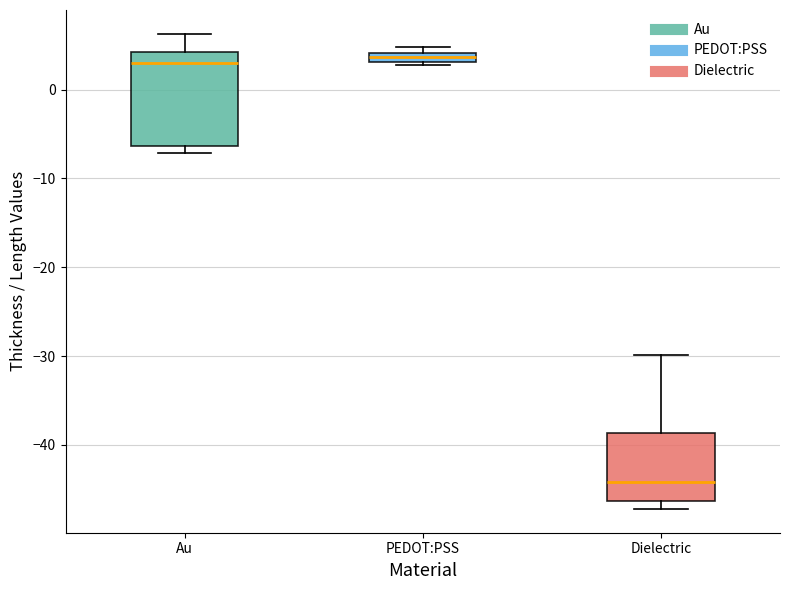

Where is the upper edge of the box for Au on the y-axis? The values are not printed on the chart, so give them approximately, as read against the axis.

4